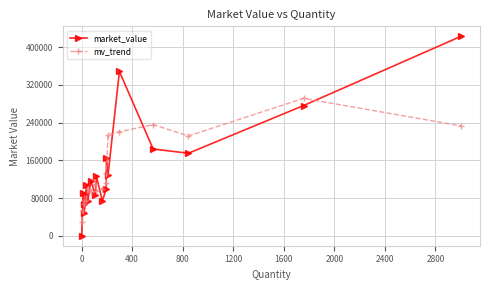

What is the greatest value displayed?

422981.8